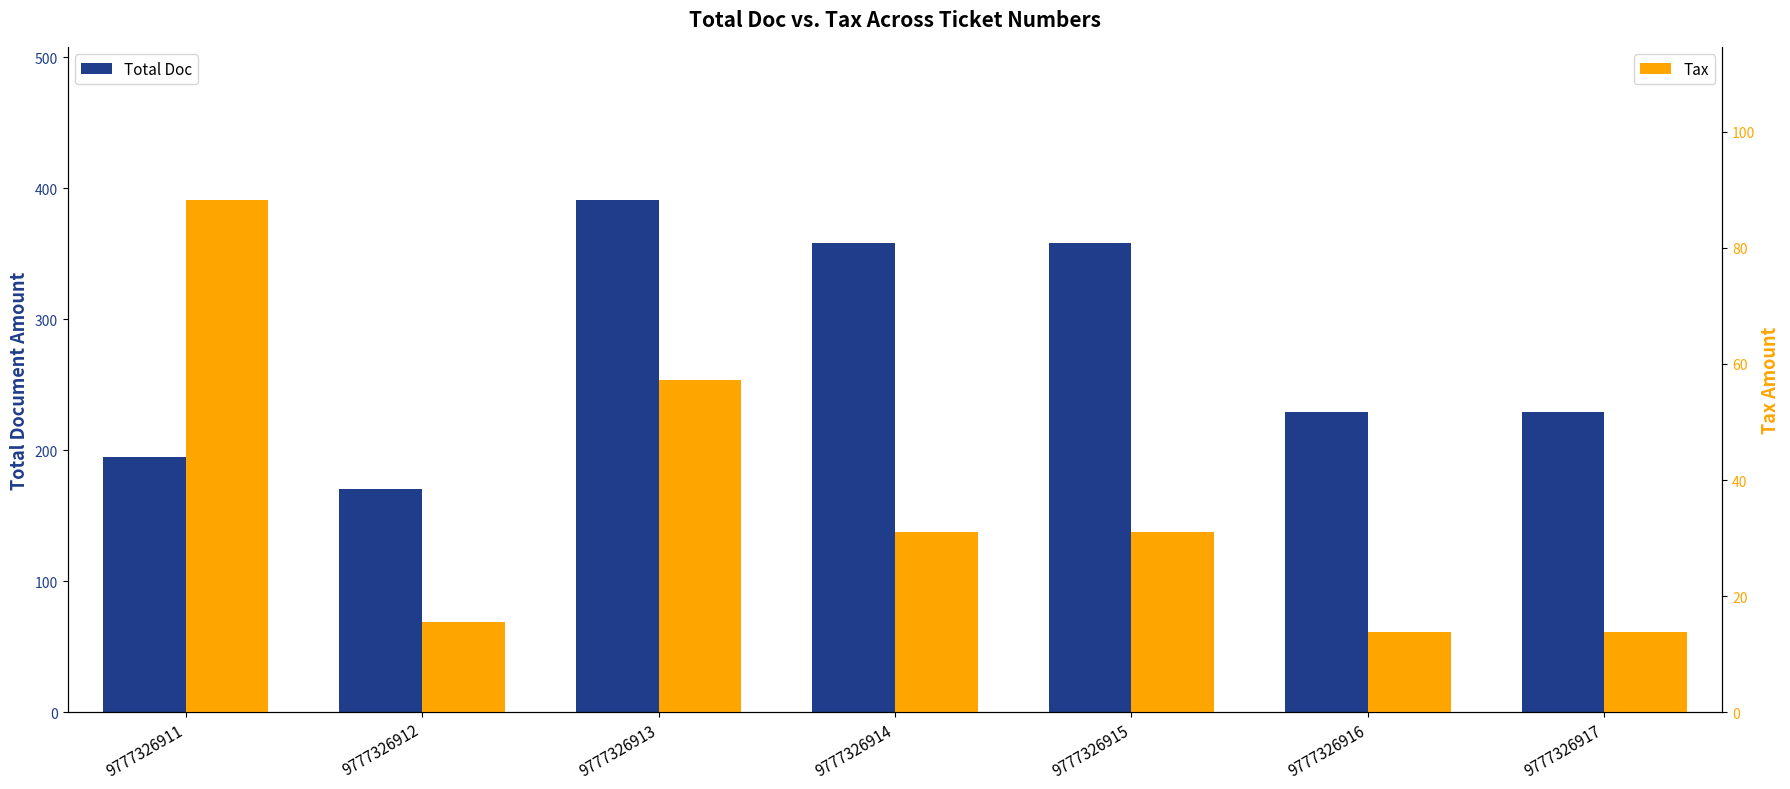

Is the value of Total Doc at 9777326915 greater than the value of Tax at 9777326915?

Yes